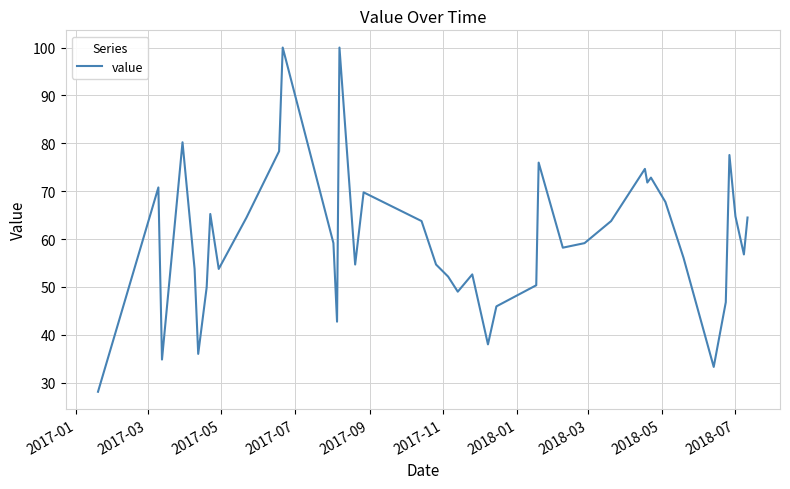

What is the difference between the maximum and minimum values?

71.9